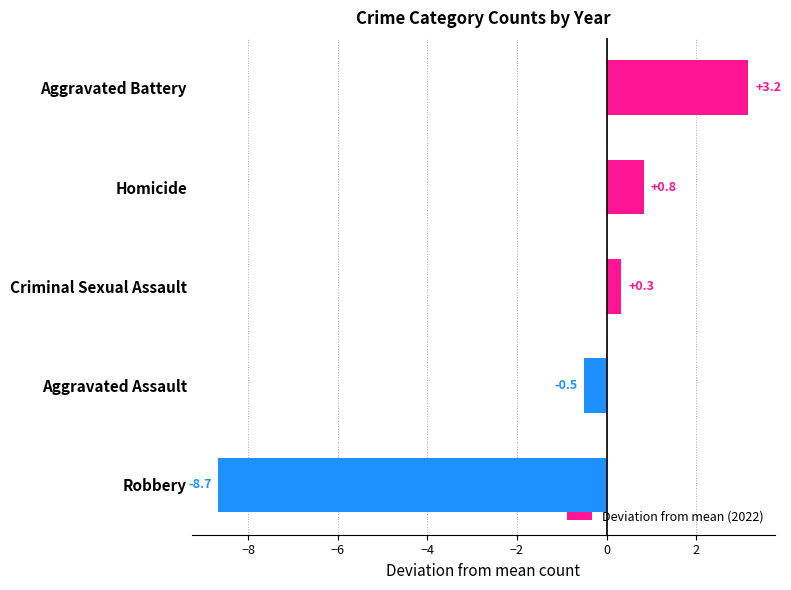

What is the average value?

-1.0